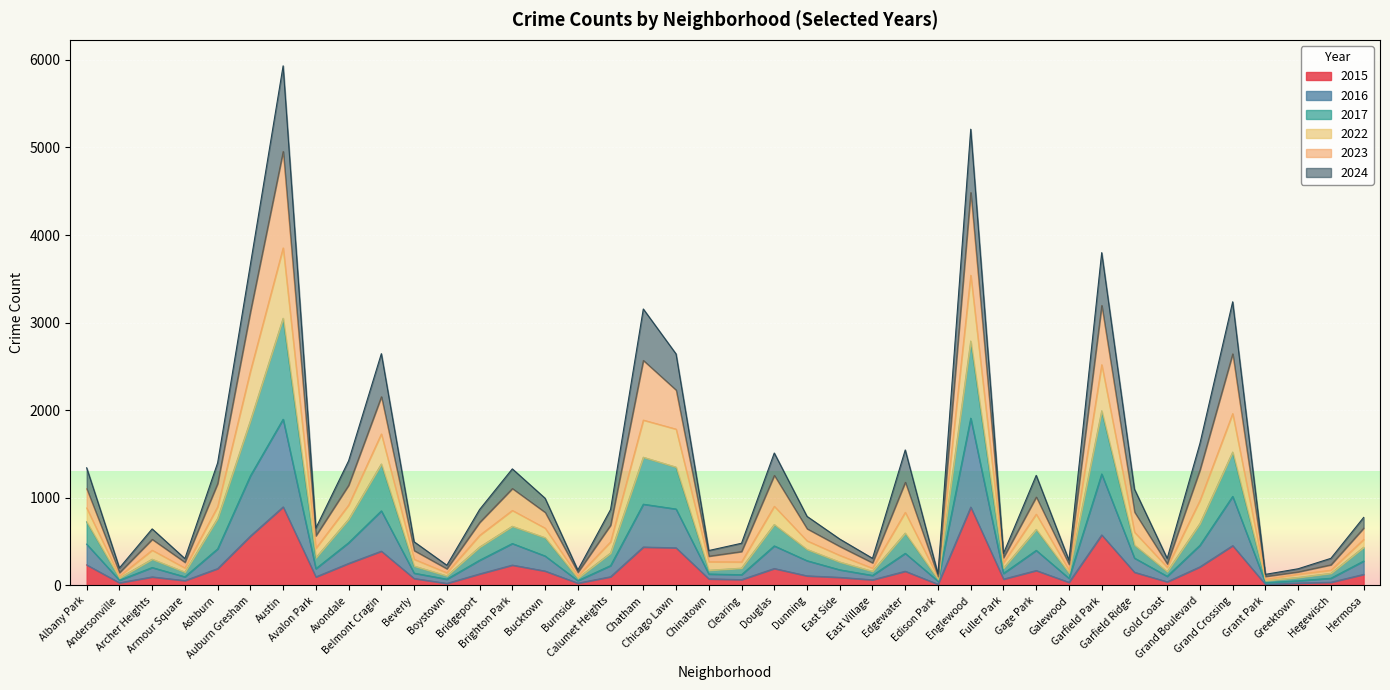

How many values in the 2016 series are below 283?

20